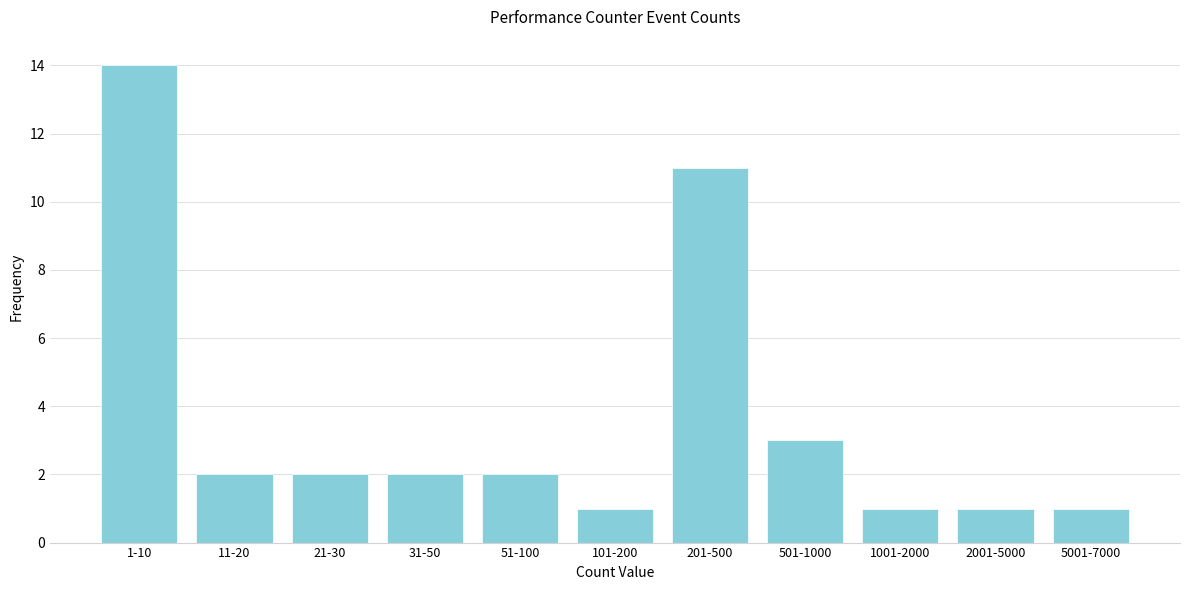

Reading left to right, list all the values displayed in this chart.

14	2	2	2	2	1	11	3	1	1	1